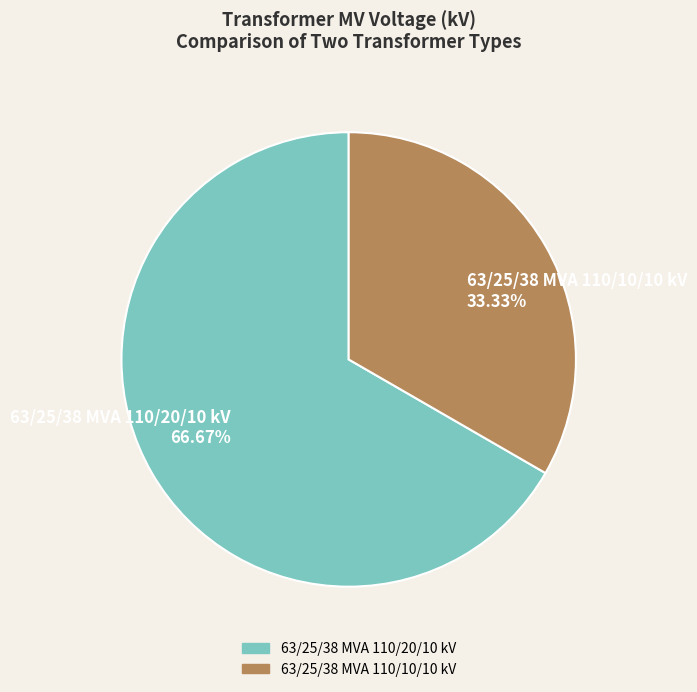

Which slice represents more than half of the pie?

63/25/38 MVA 110/20/10 kV